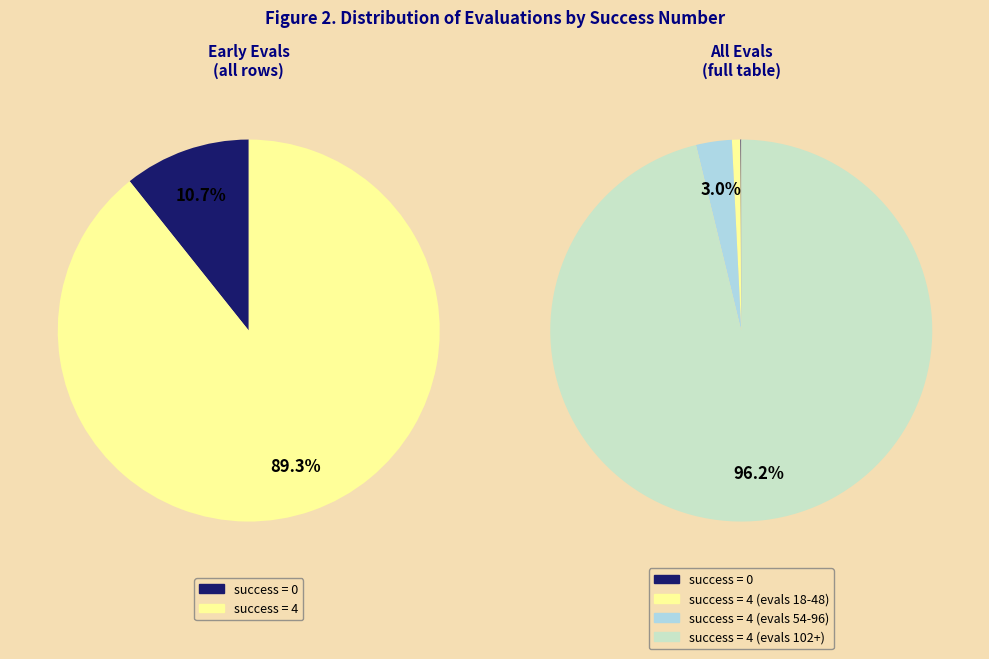

Does 4 (evals=30) represent more than half of the total?

No